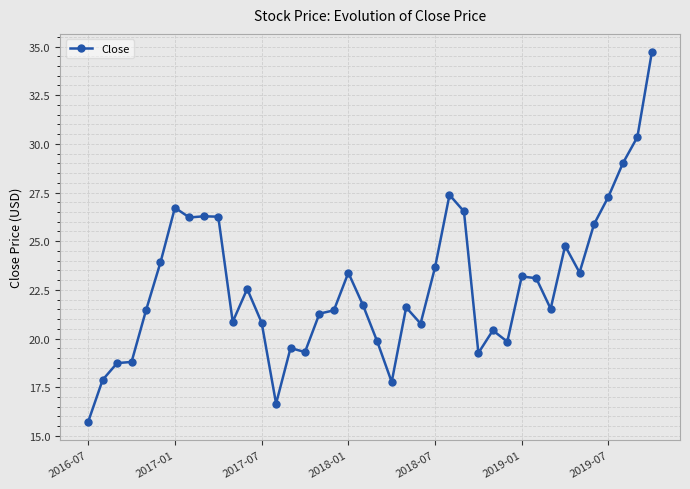

What is the value of the 40th point from the left?

34.7